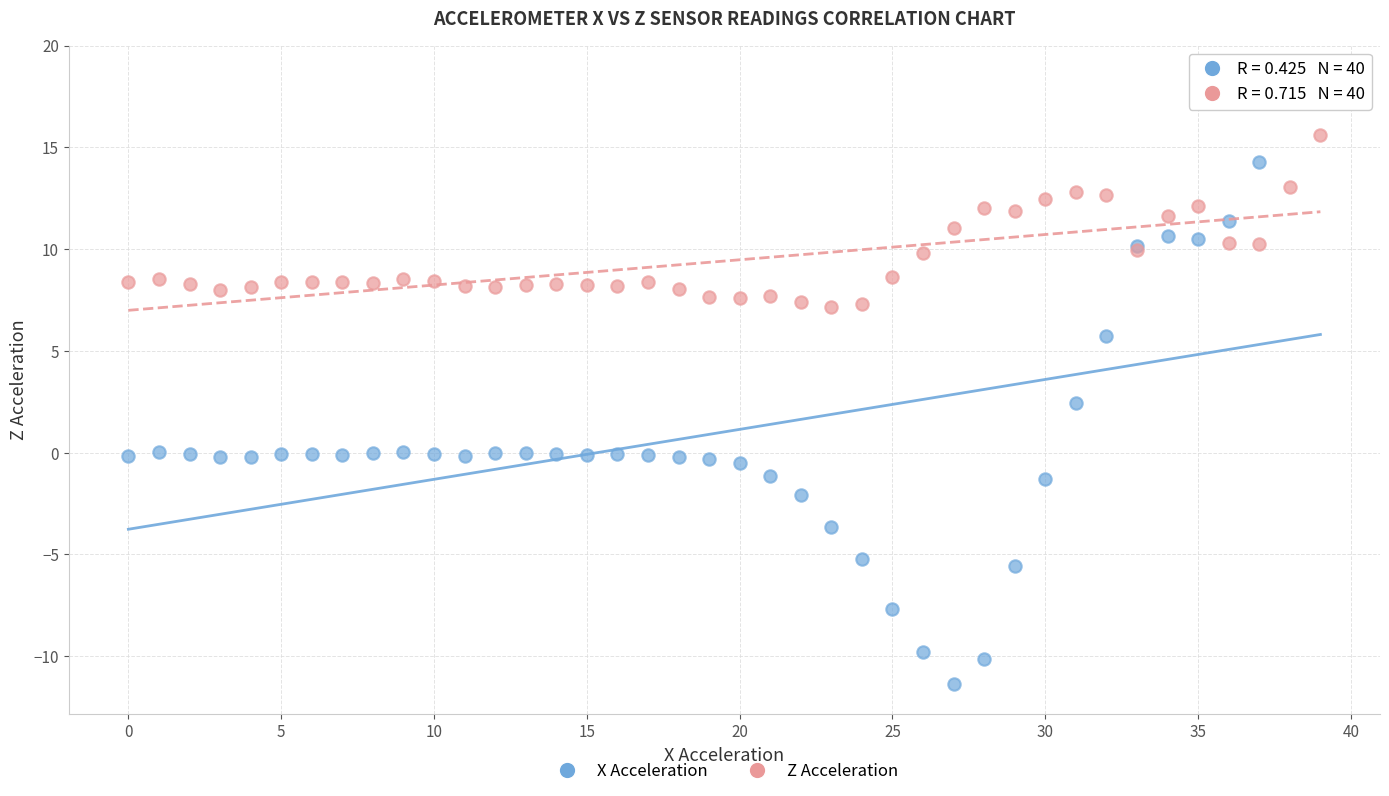

What are all the series names shown in the legend?

X Acceleration, Z Acceleration